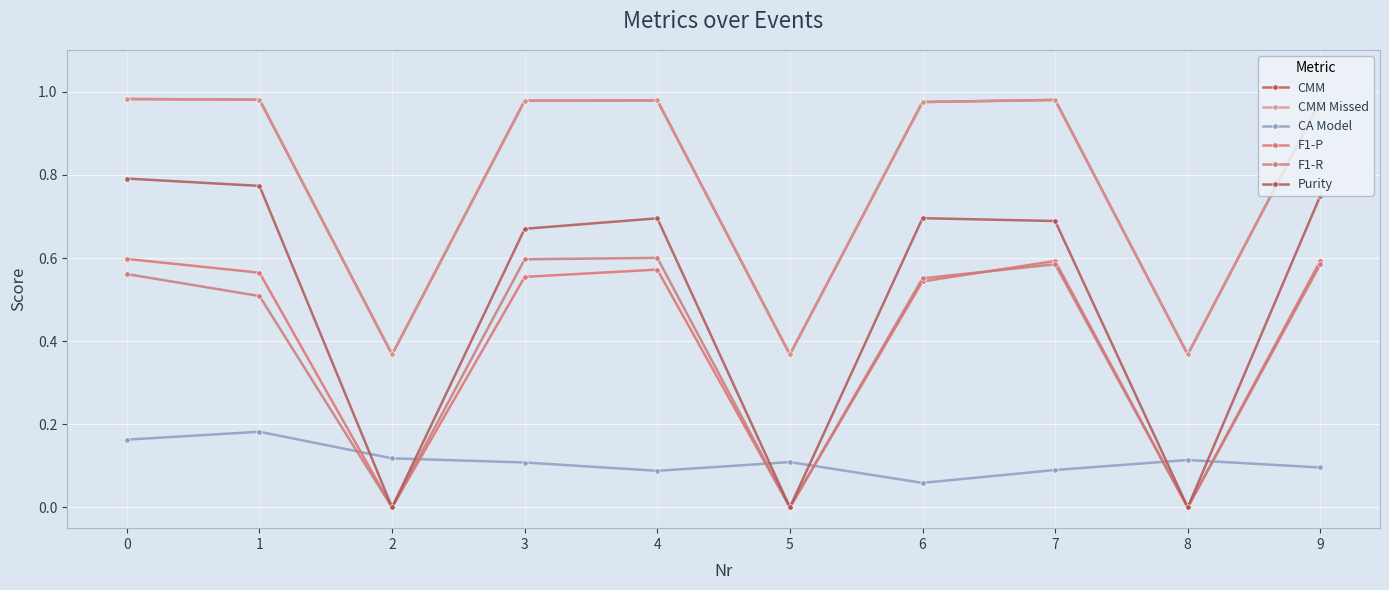

Is this an area chart (filled region under the line)?

No